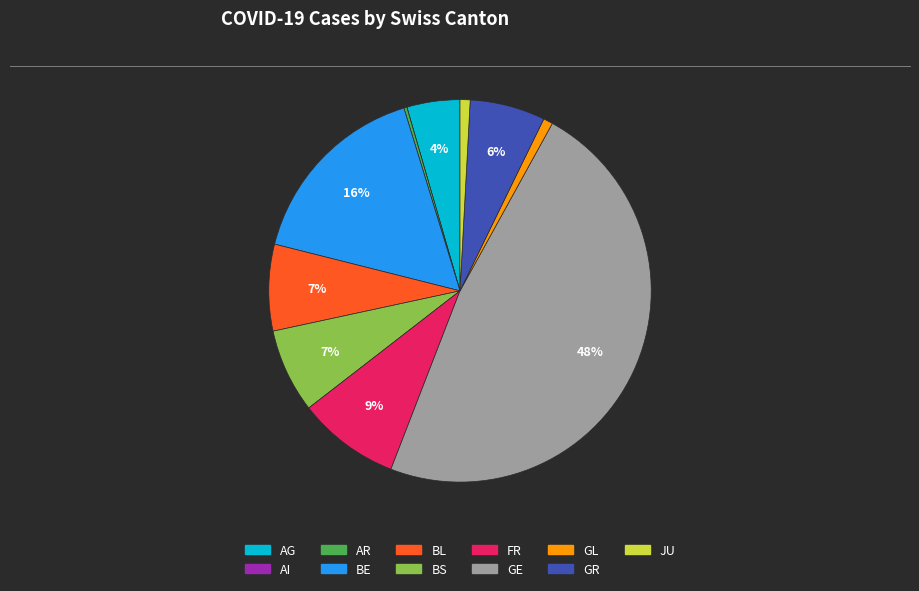

Does any single category account for the majority?

No